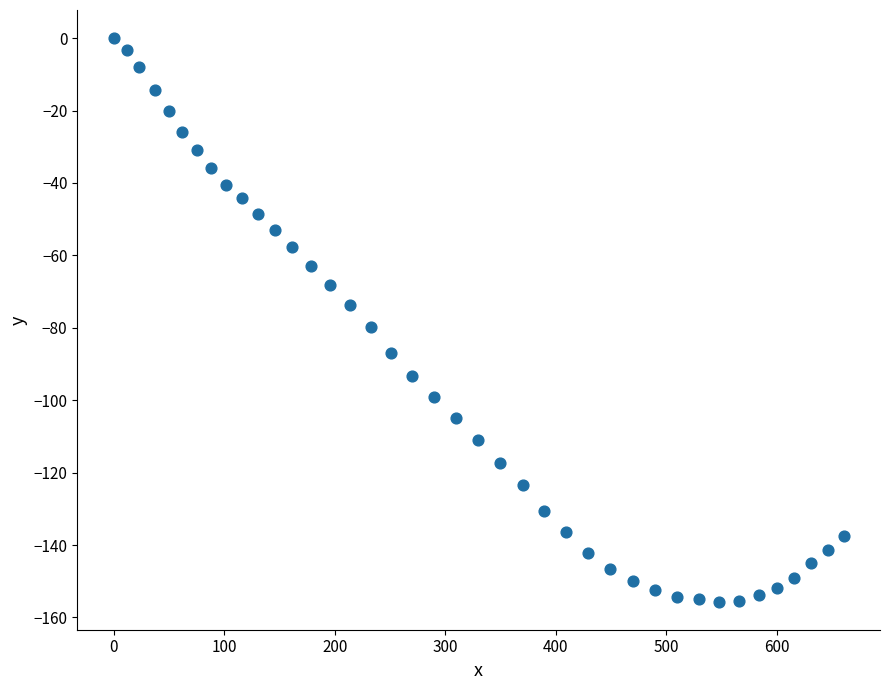

What is the range of X values (max minus min)?

660.2